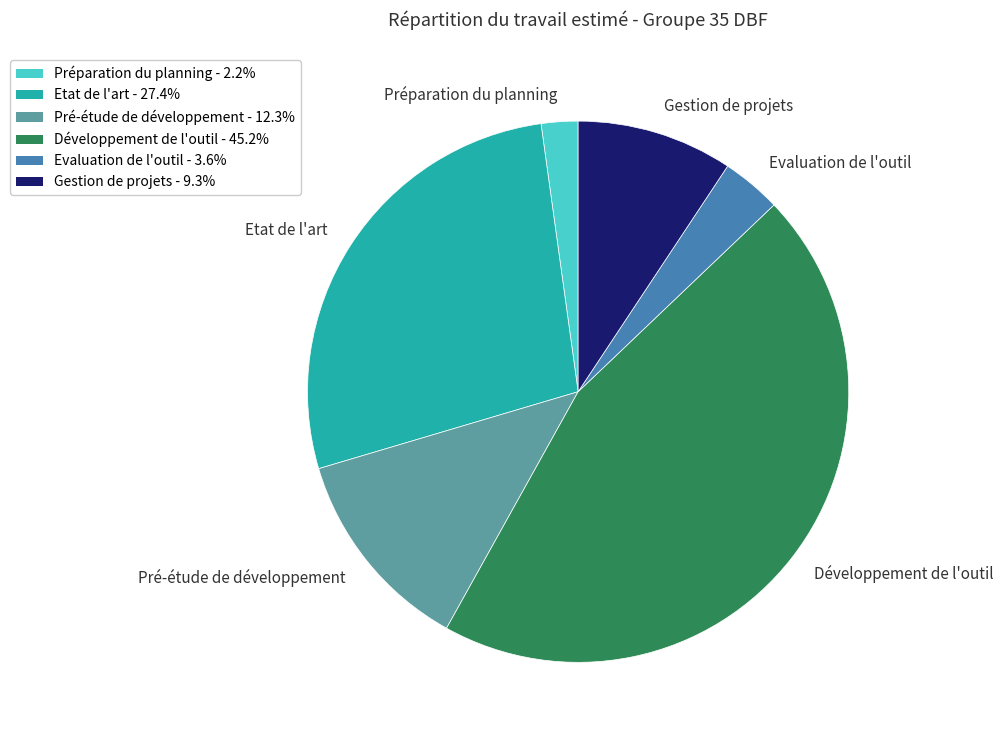

How many slices are in this pie chart?

6